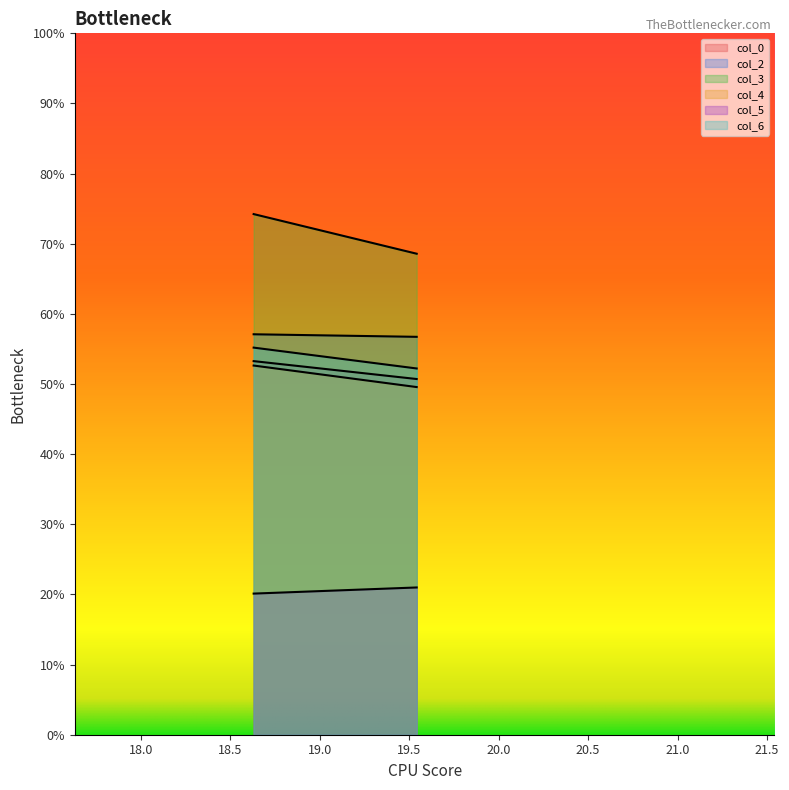

What is the smallest value displayed?

20.1